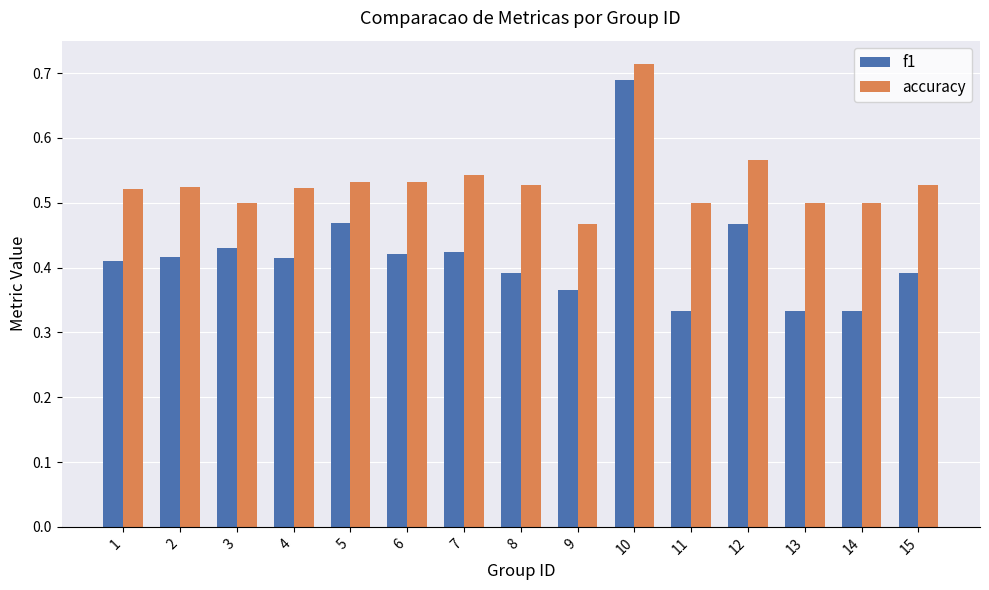

How many f1 values are between 0 and 1?

15